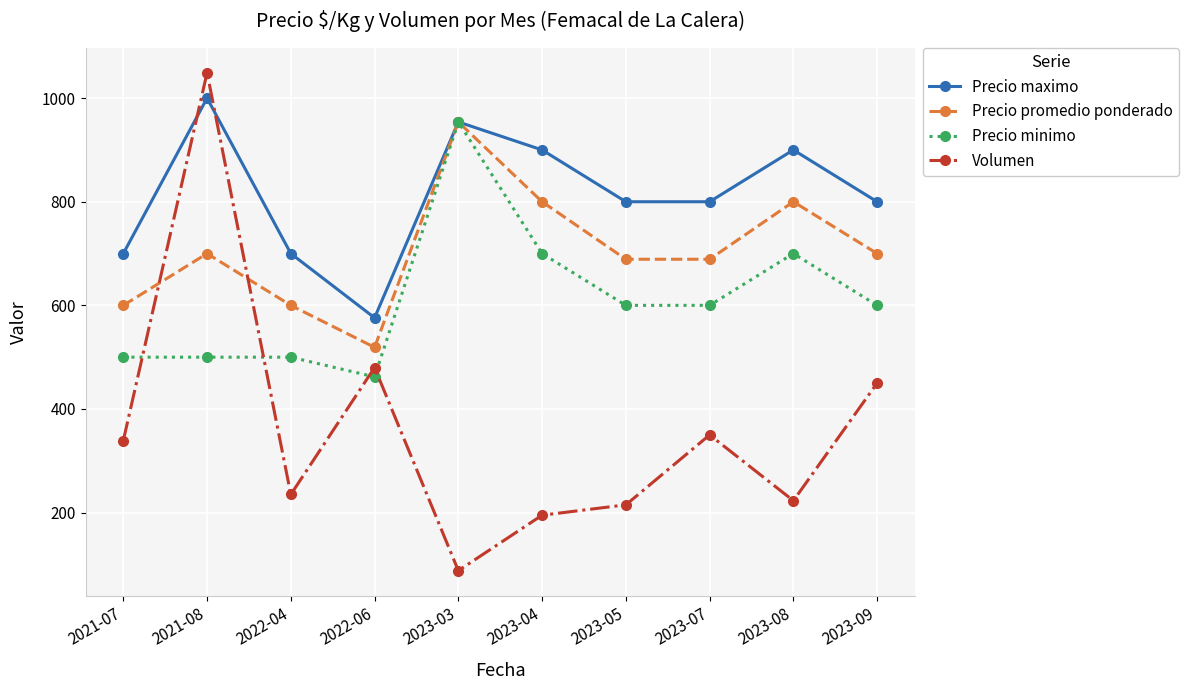

Between 2021-07 and 2022-06, which series saw the biggest shift?

Volumen